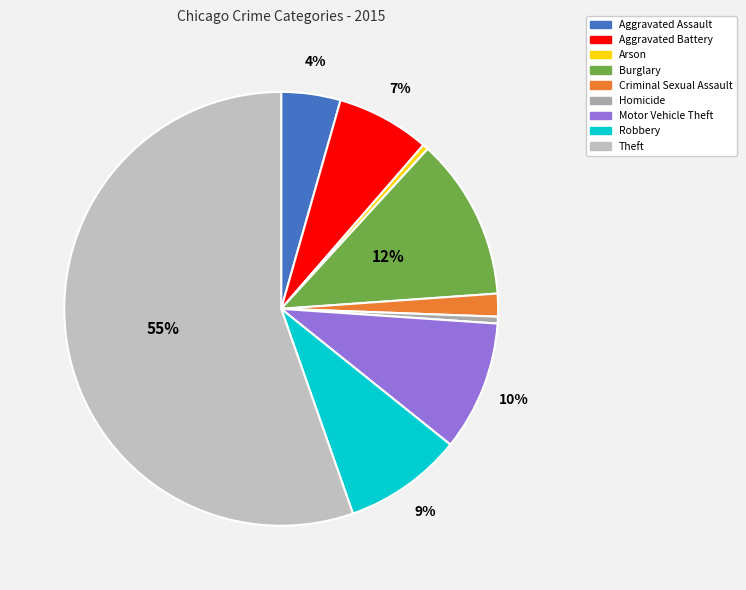

What percentage is the Burglary slice, to the nearest percent?

12%